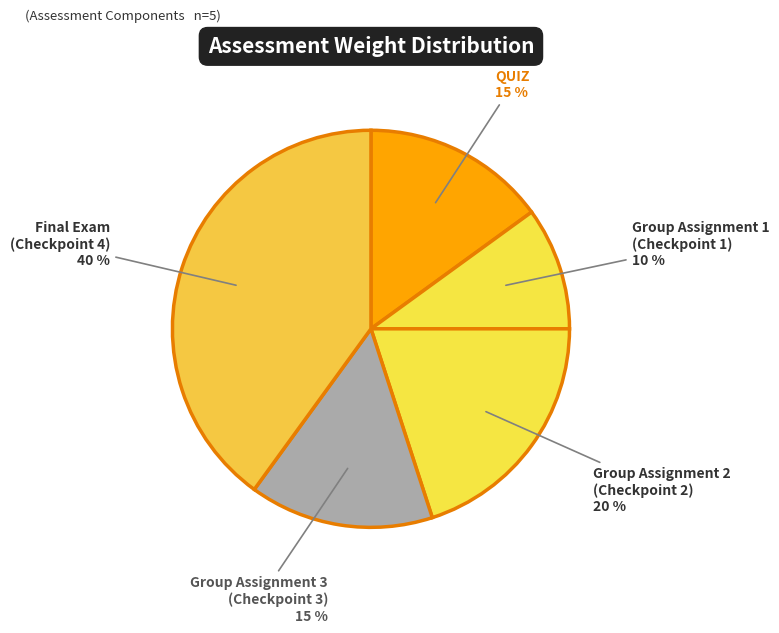

Is it true that QUIZ is 15% of the pie?

True